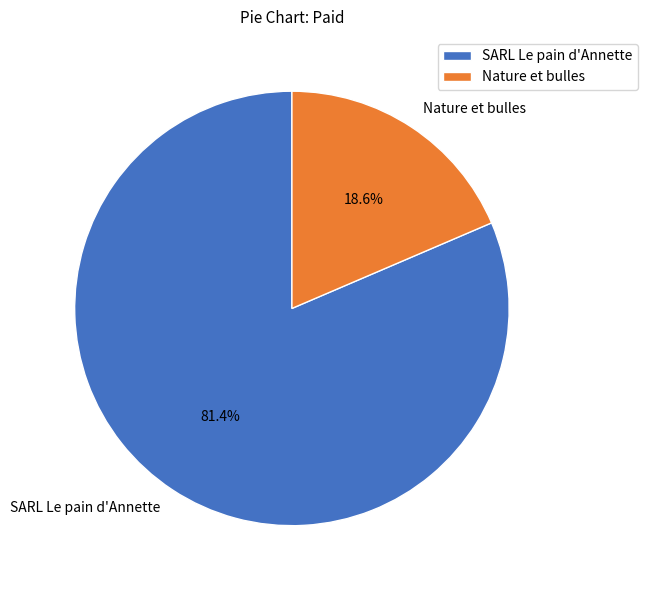

To the nearest percent, what is the average slice percentage?

50%